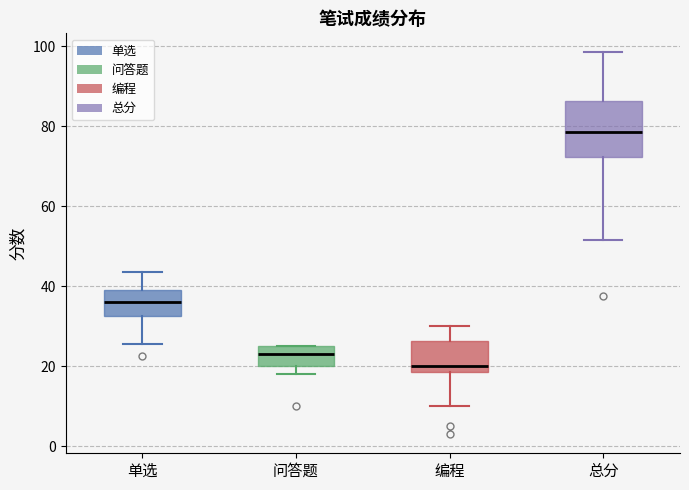

Where does the upper whisker of the box for 总分 end on the y-axis? The values are not printed on the chart, so give them approximately, as read against the axis.

98